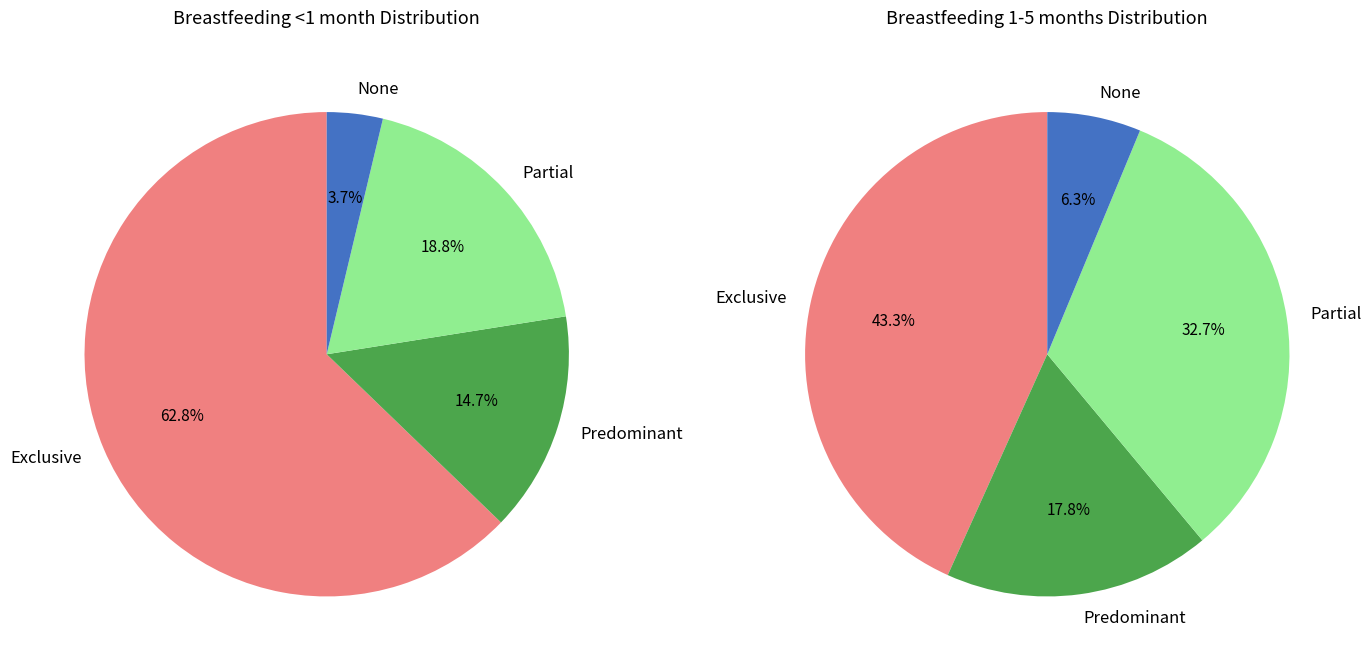

The Predominant slice represents 15% of the pie. True or false?

True